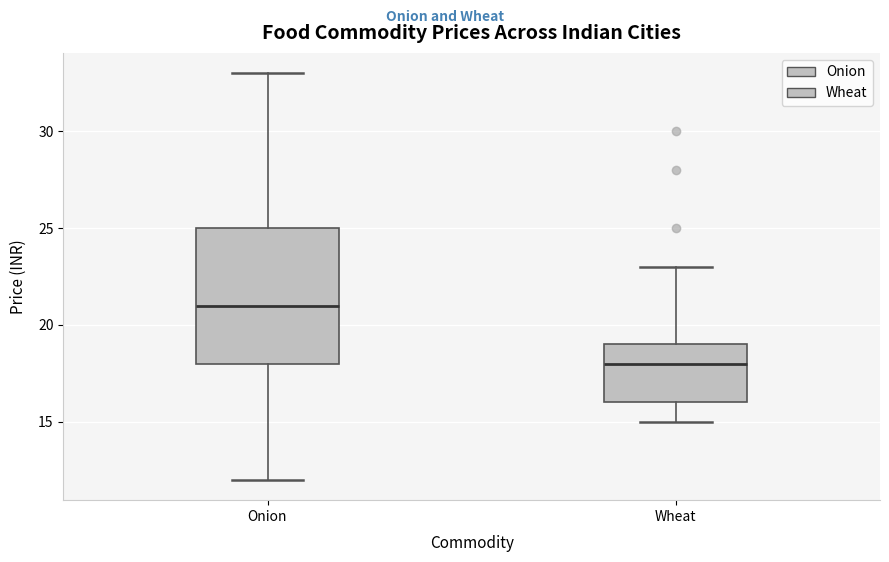

Which box's median line is the highest?

Onion